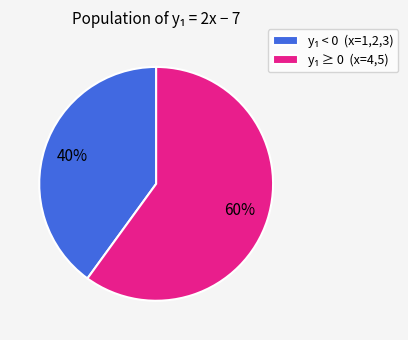

To the nearest percent, what is the difference between the largest and smallest slice percentages?

20%